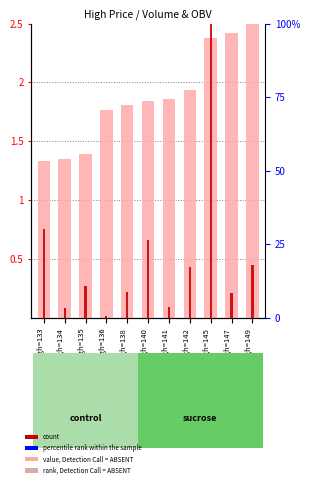

Rank the series by their average value, from lowest to highest.

count, rank, Detection Call = ABSENT